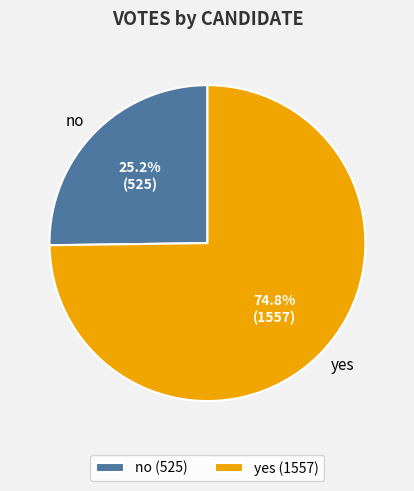

What is the ratio of the value at no to the value at yes?

0.3